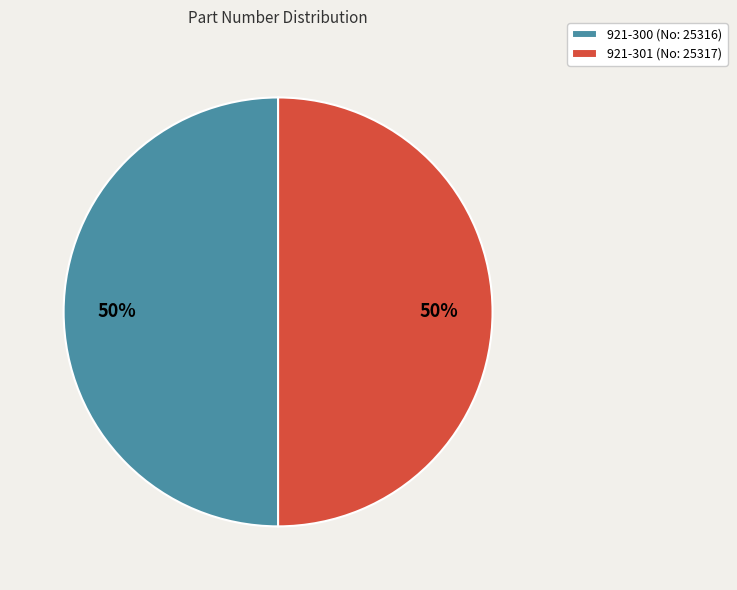

True or false: 921-301 accounts for 43% of the total.

False